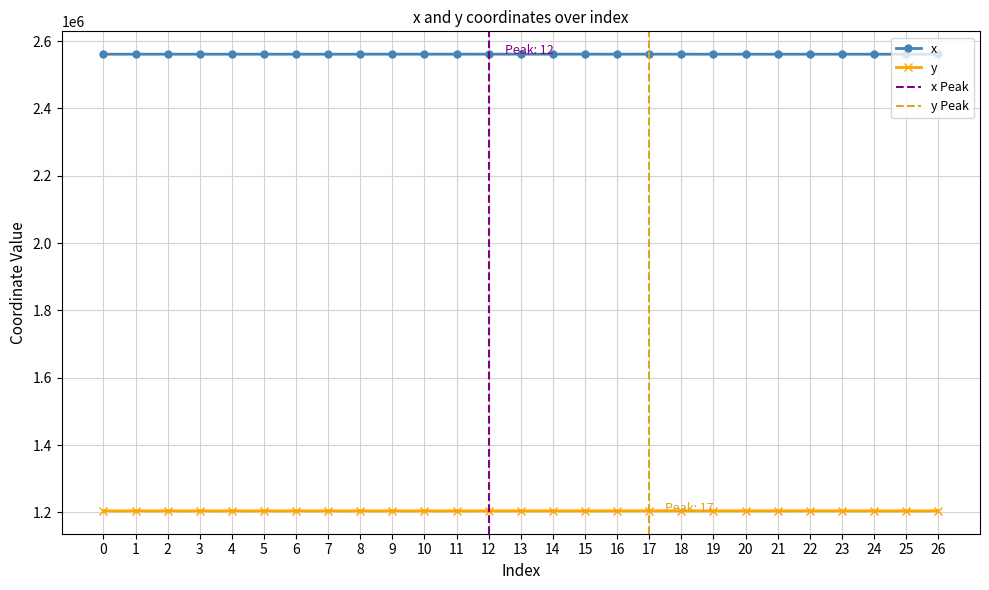

Which series has the largest range (max minus min)?

y